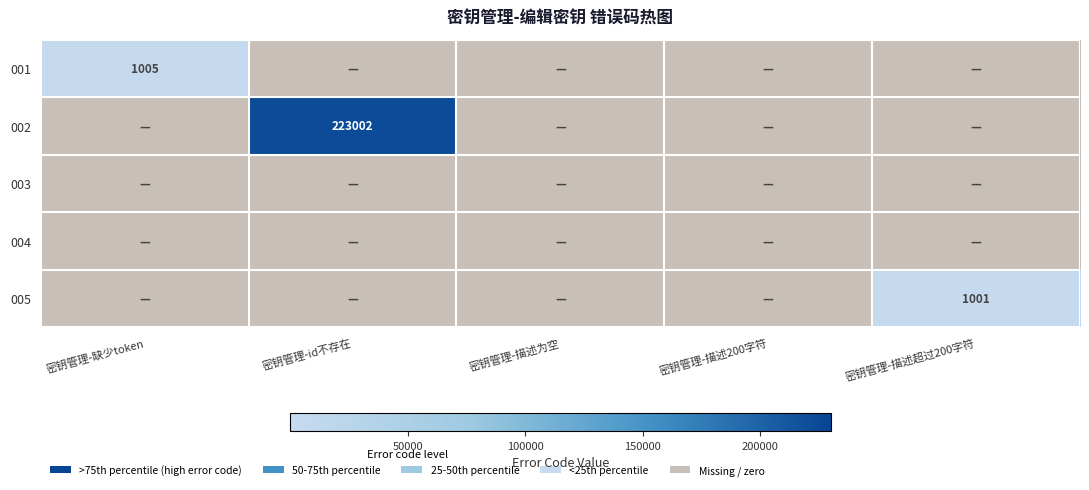

True or false: 002 has a value of 223002 at 密钥管理-id不存在.

True